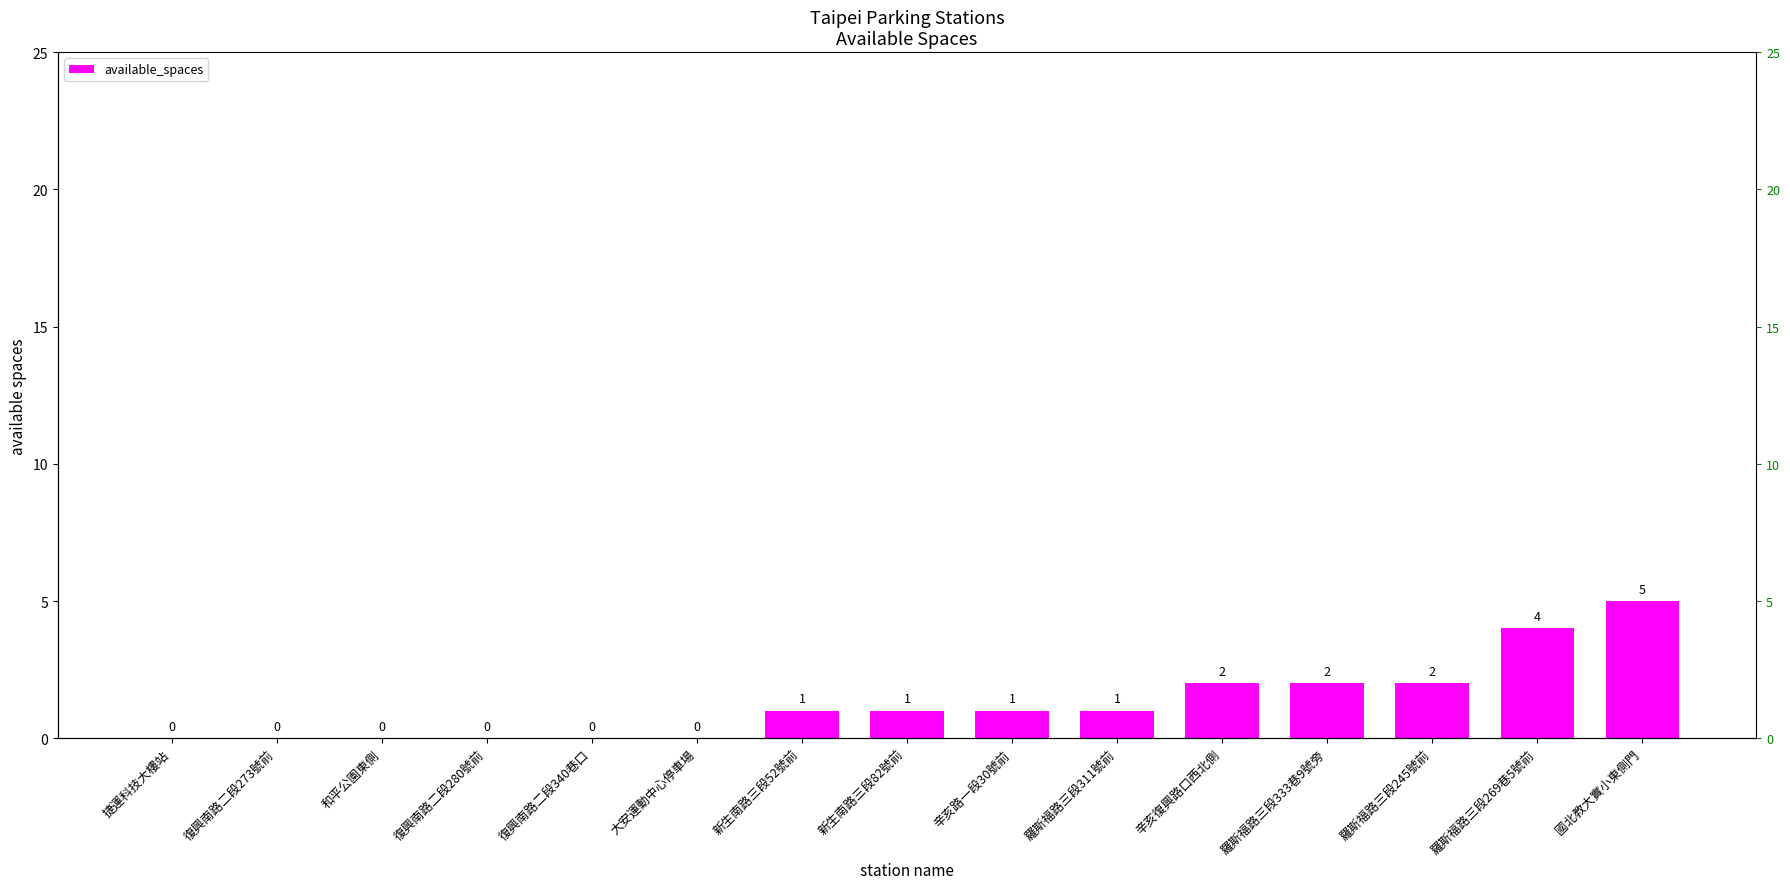

What is the label of the 1st bar from the right?

國北教大實小東側門